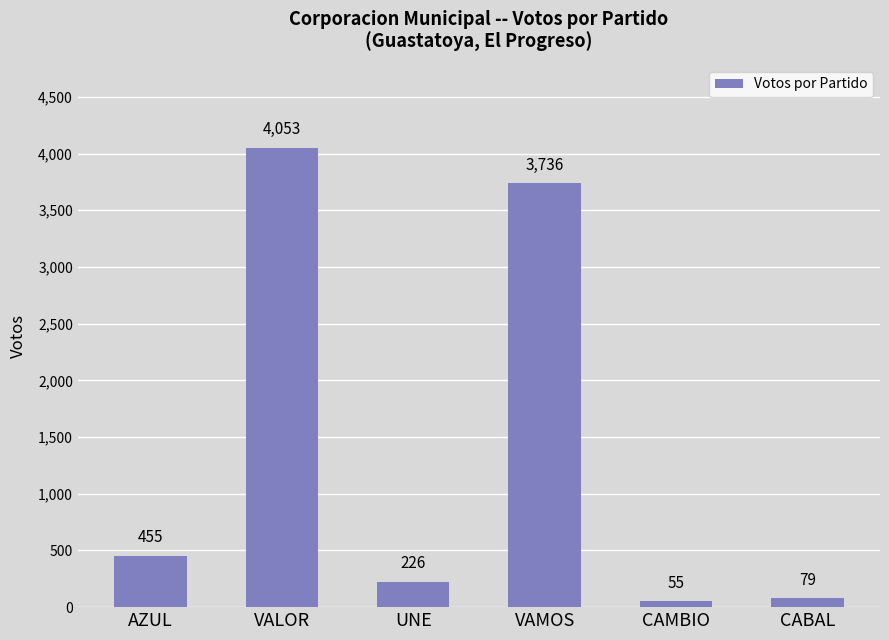

What is the average value?

1434